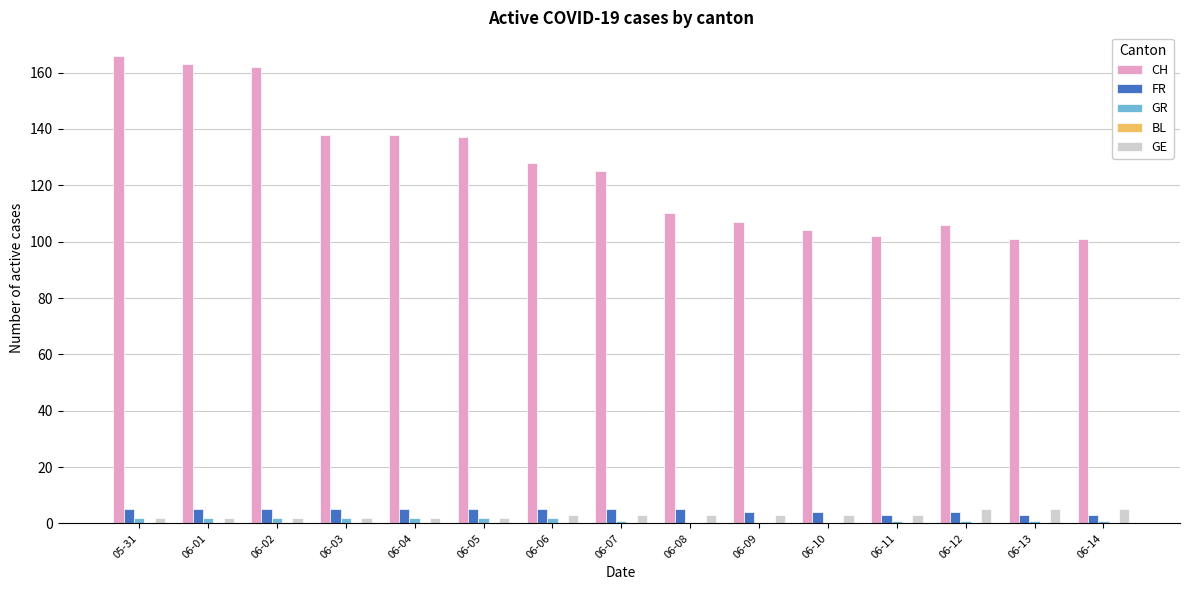

Which series has the largest range (max minus min)?

CH